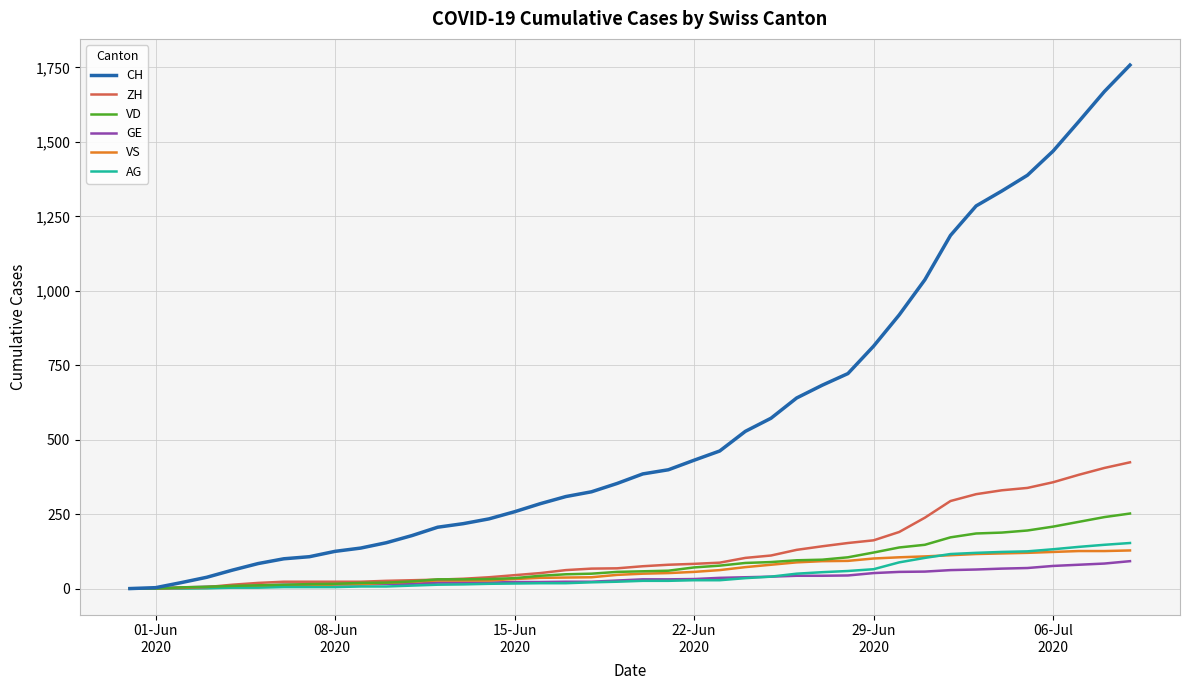

Which series has the largest total across all categories?

CH